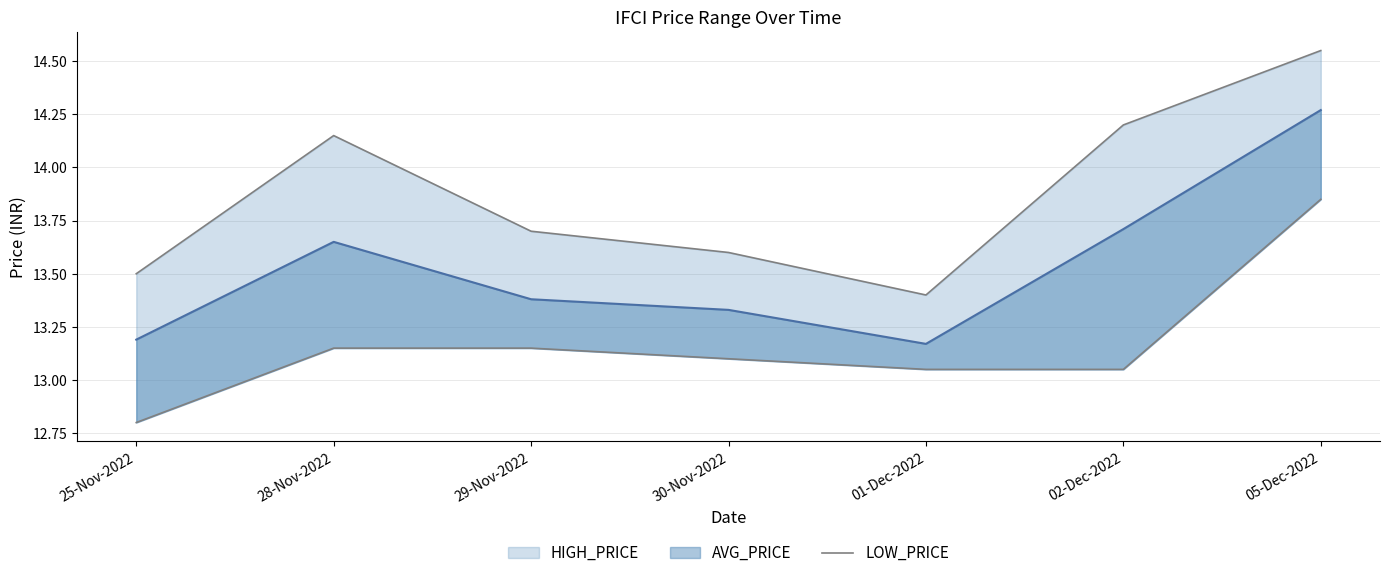

Rank the categories by value from highest to lowest.

05-Dec-2022, 28-Nov-2022, 29-Nov-2022, 30-Nov-2022, 01-Dec-2022, 02-Dec-2022, 25-Nov-2022